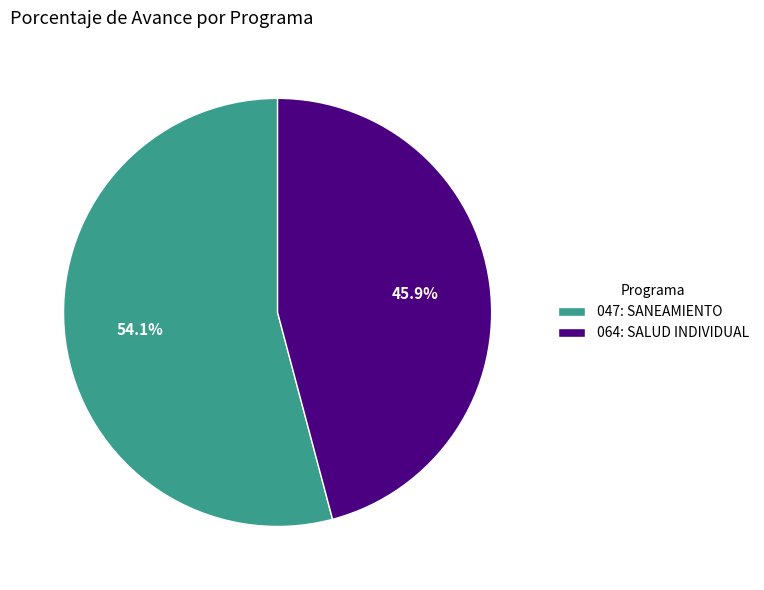

To the nearest percent, what portion does 047: SANEAMIENTO represent?

54%